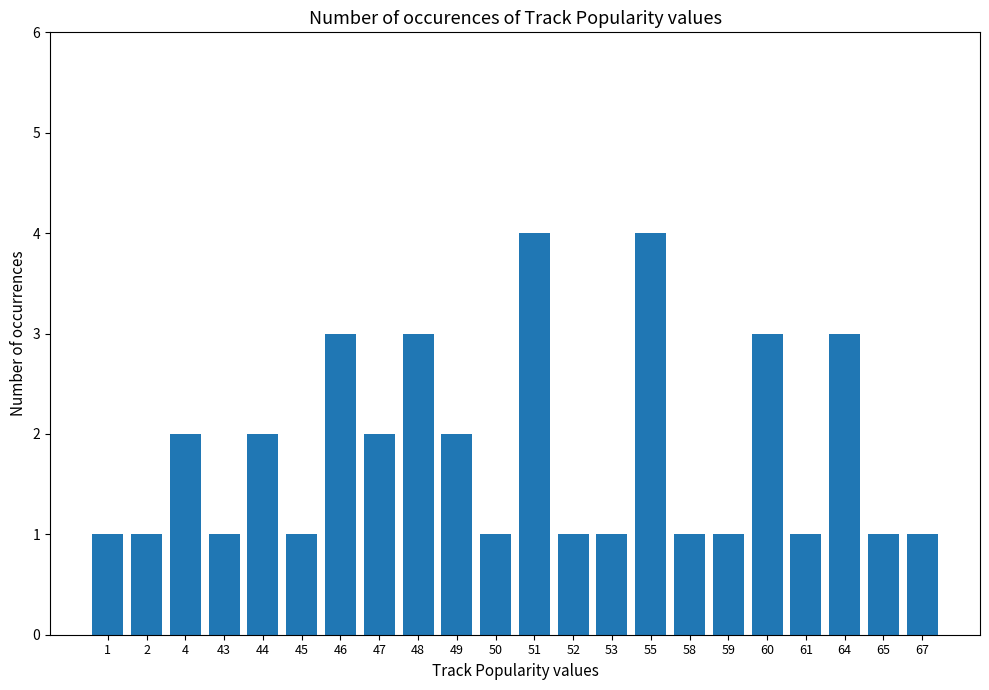

Approximately how many times larger is the value at 51 compared to 64?

1.3